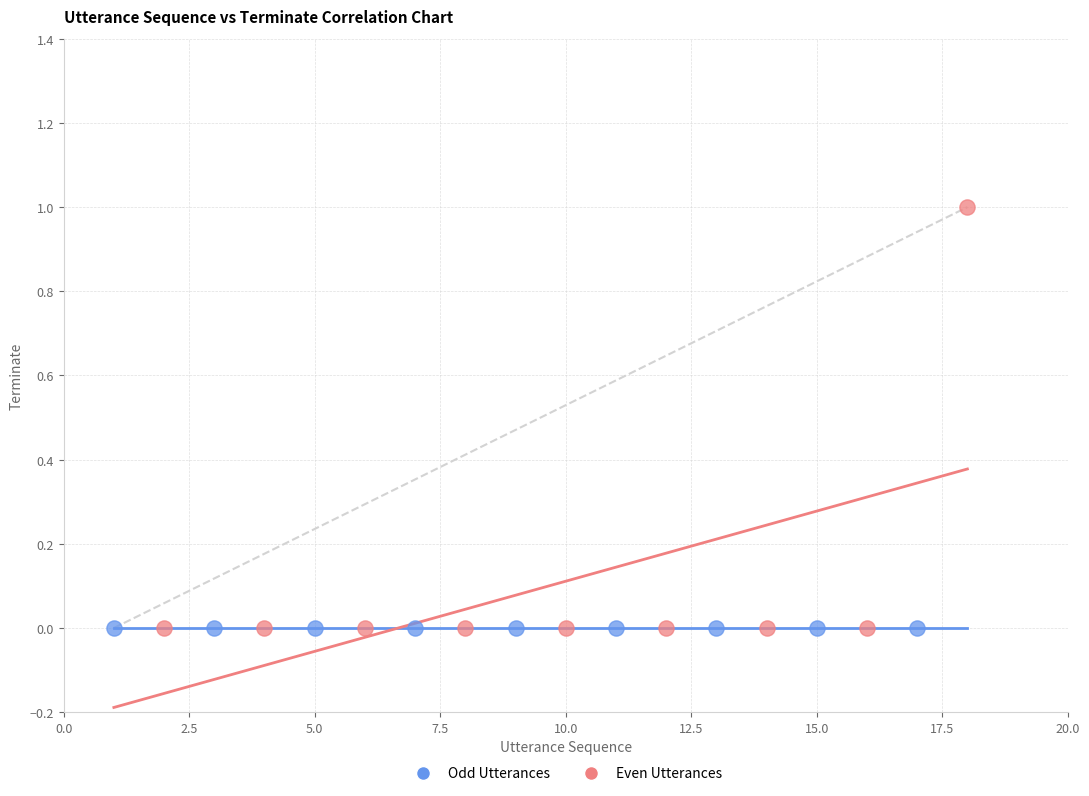

Which series reaches the maximum Y coordinate?

Even Utterances